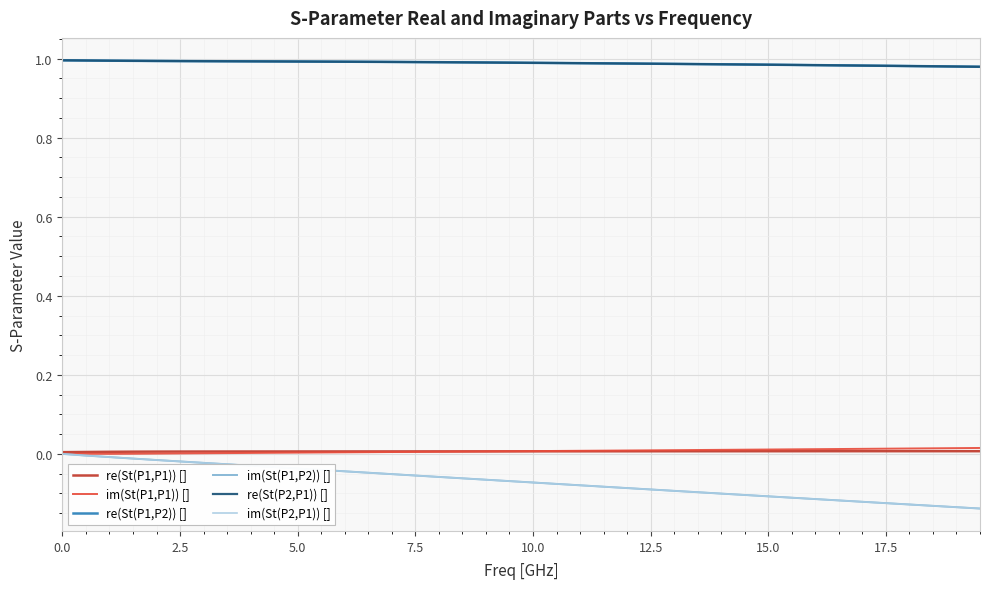

True or false: im(St(P2,P1)) [] and re(St(P1,P2)) [] intersect in this chart.

False